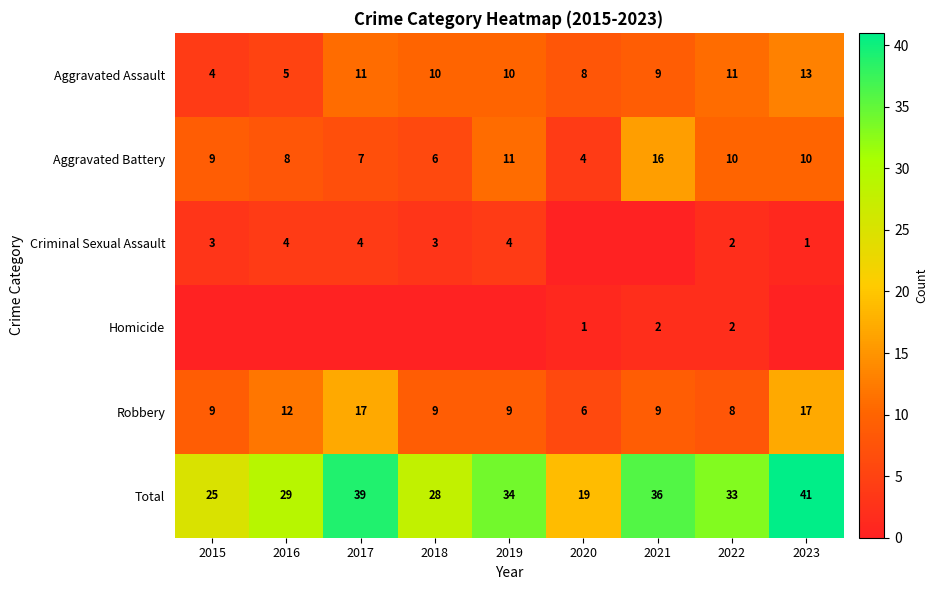

The value of Robbery at 2020 is 3. True or false?

False